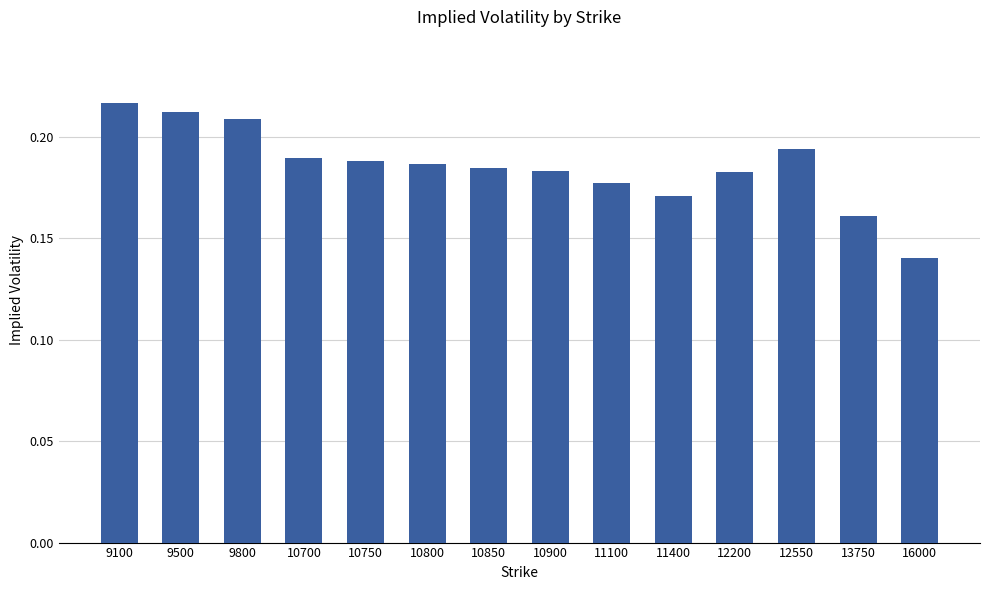

What is the sum of all values?

2.6